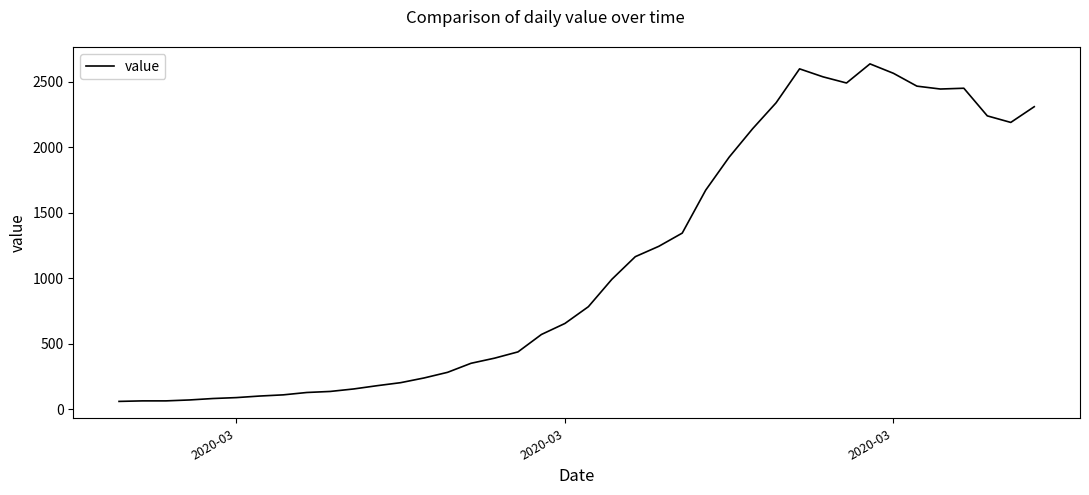

What is the greatest value displayed?

2638